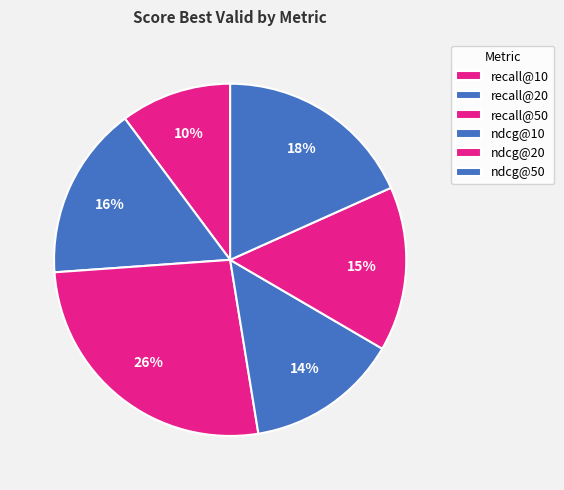

Does recall@20 represent more than half of the total?

No